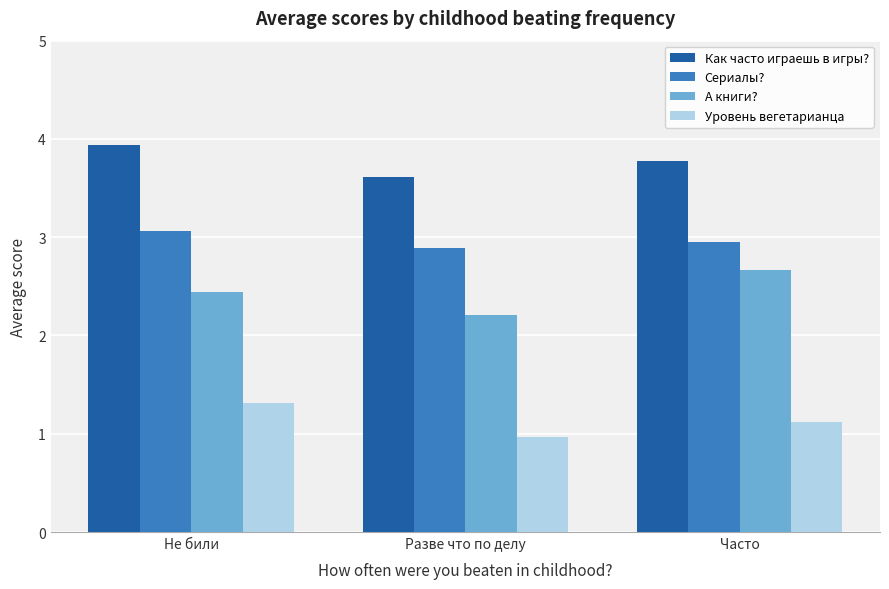

What is the total value across all series at Разве что по делу?

9.7